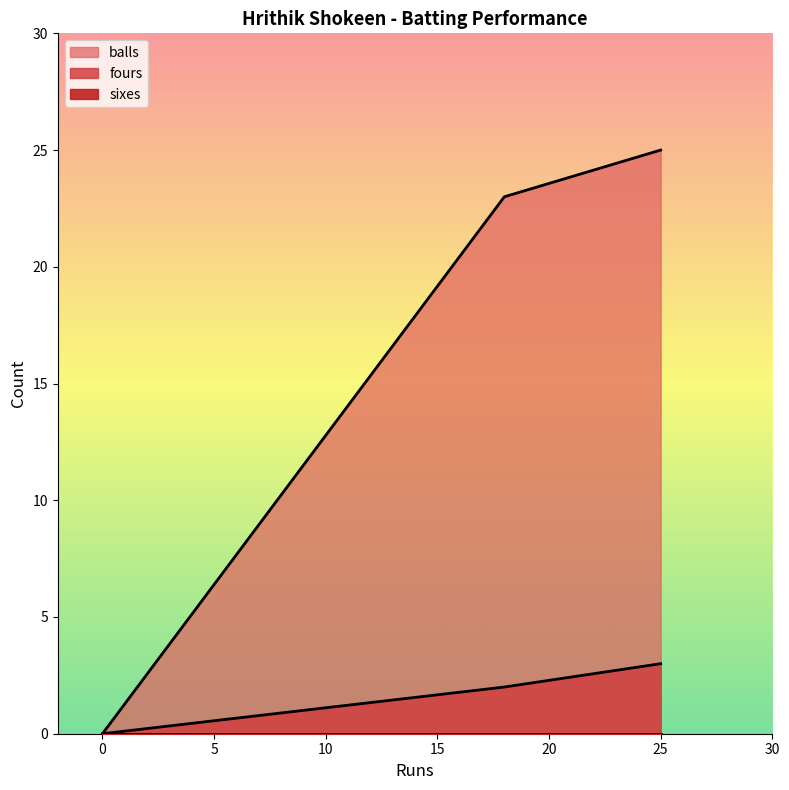

The balls series shows 8 at 25. True or false?

False